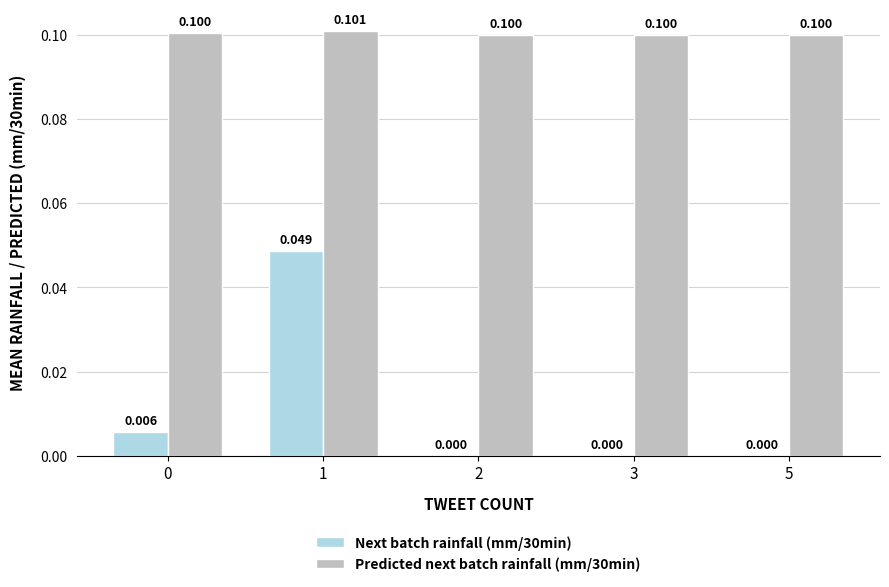

Which series has the widest spread of values?

Next batch rainfall (mm/30min)